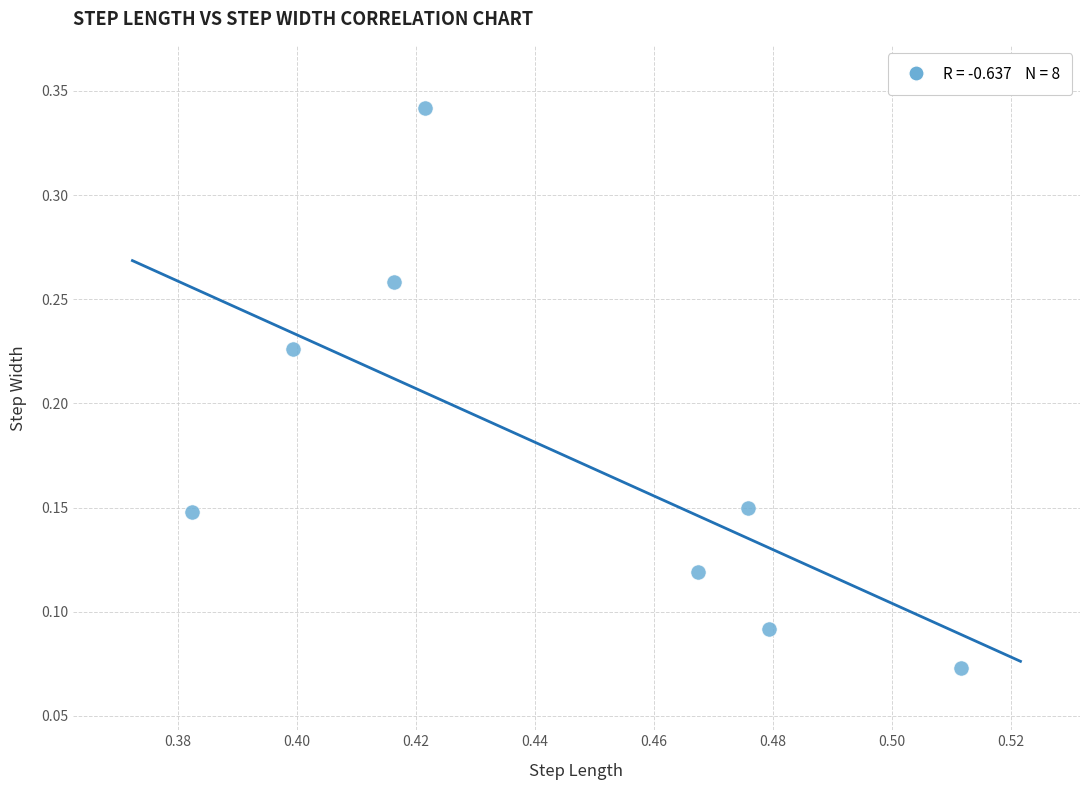

What is the average X value?

0.4